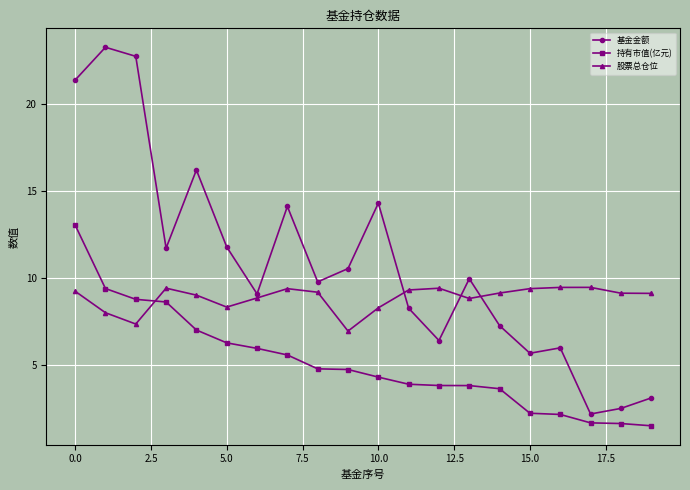

How many lines are shown in the chart?

3